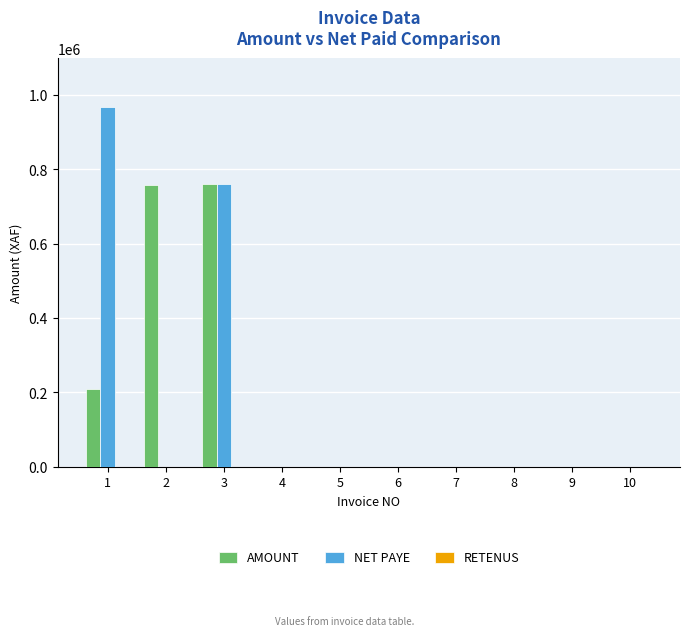

Is the value of AMOUNT at 9 greater than the value of NET PAYE at 1?

No